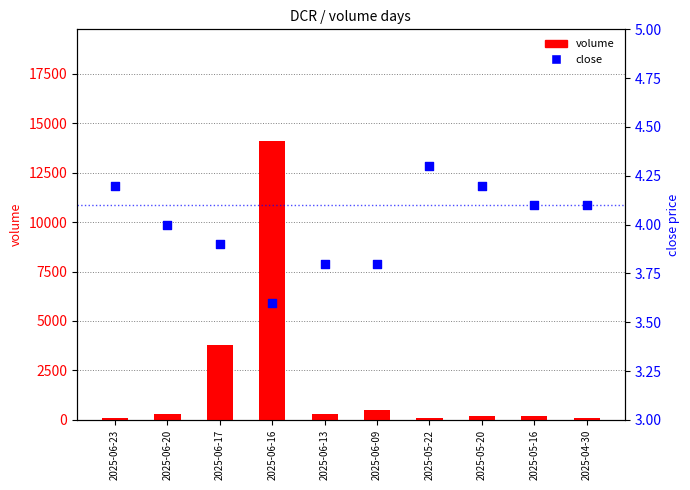

At how many categories does at least one series exceed 13958?

1